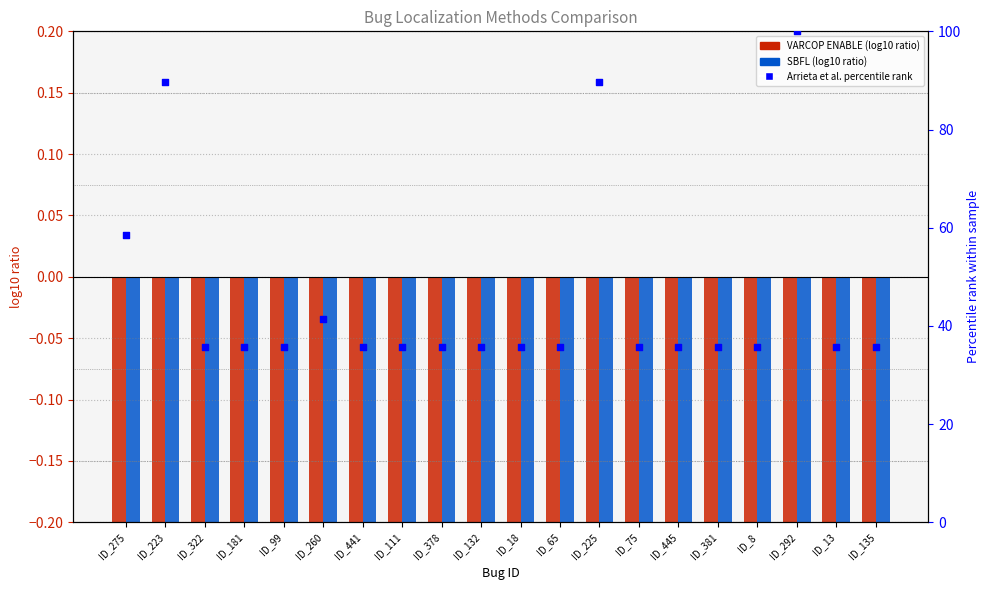

Is the value of Arrieta et al.:RANK (percentile) at ID_135 greater than the value of VARCOP_ENABLE (EXAM ratio) at ID_181?

Yes